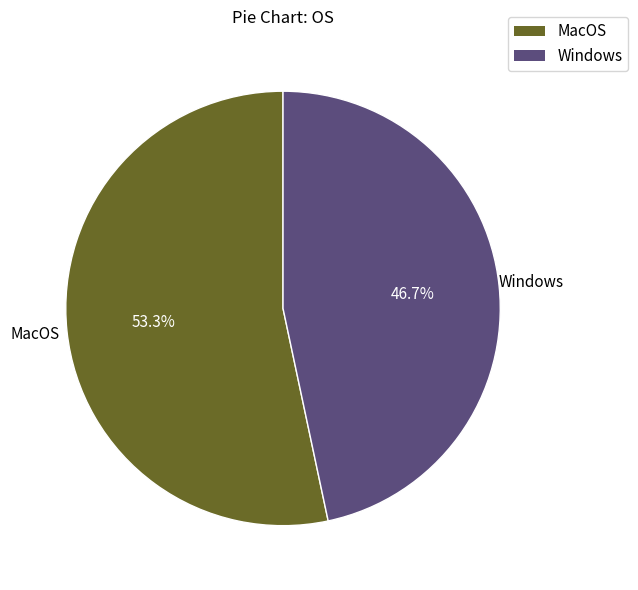

What is the ratio of the value at Windows to the value at MacOS?

0.9